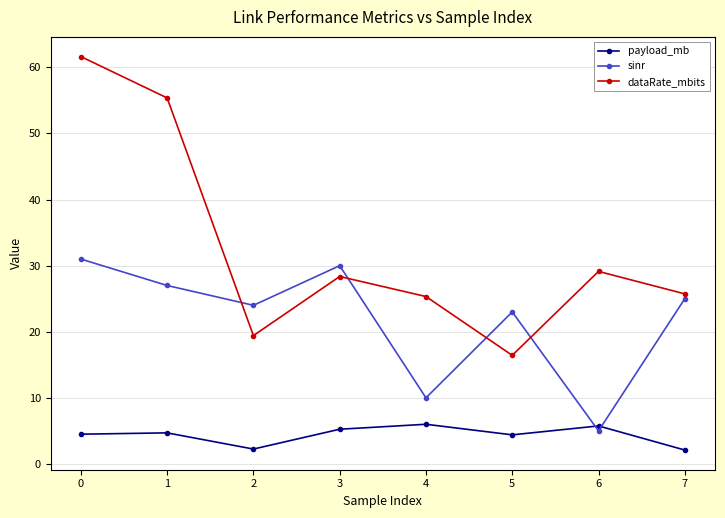

What is the sum of all payload_mb values?

35.0